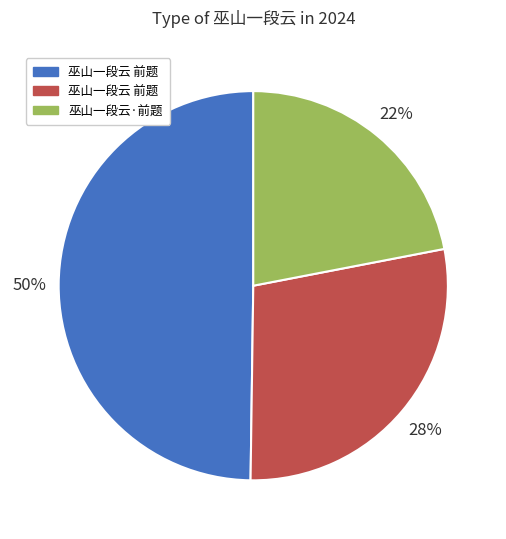

Count the number of slices in the pie.

3